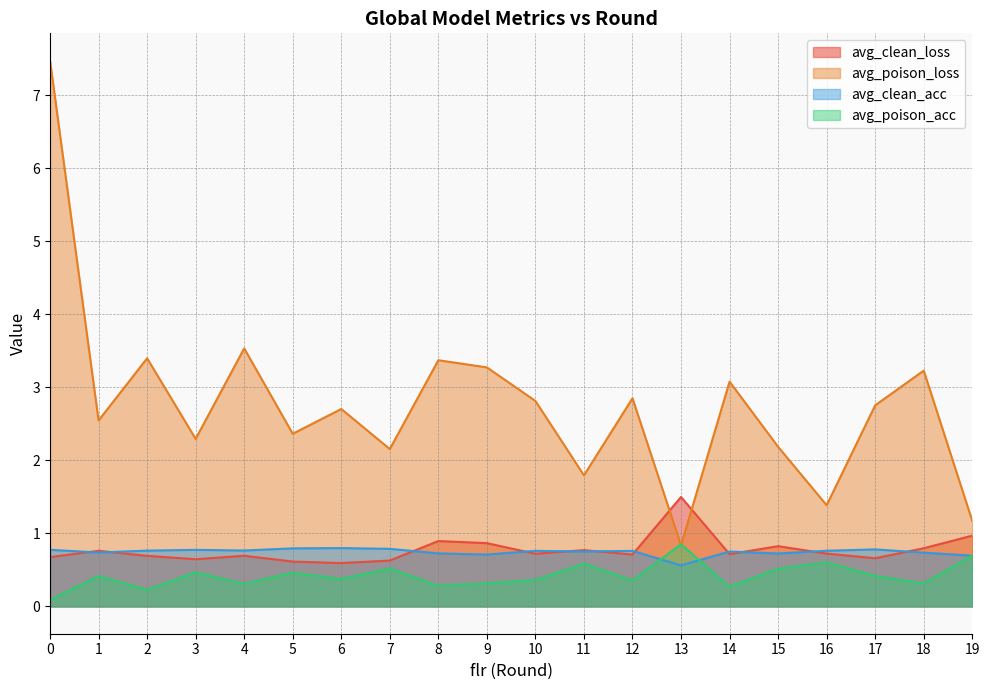

Reading right to left, what are all the values shown in this chart?

avg_clean_loss: 19=1.0	18=0.8	17=0.7	16=0.7	15=0.8	14=0.7	13=1.5	12=0.7	11=0.8	10=0.7	9=0.9	8=0.9	7=0.6	6=0.6	5=0.6	4=0.7	3=0.6	2=0.7	1=0.8	0=0.7
avg_poison_loss: 19=1.2	18=3.2	17=2.8	16=1.4	15=2.2	14=3.1	13=0.8	12=2.8	11=1.8	10=2.8	9=3.3	8=3.4	7=2.2	6=2.7	5=2.4	4=3.5	3=2.3	2=3.4	1=2.5	0=7.5
avg_clean_acc: 19=0.7	18=0.7	17=0.8	16=0.8	15=0.7	14=0.8	13=0.6	12=0.8	11=0.8	10=0.8	9=0.7	8=0.7	7=0.8	6=0.8	5=0.8	4=0.8	3=0.8	2=0.8	1=0.7	0=0.8
avg_poison_acc: 19=0.7	18=0.3	17=0.4	16=0.6	15=0.5	14=0.3	13=0.9	12=0.4	11=0.6	10=0.4	9=0.3	8=0.3	7=0.5	6=0.4	5=0.5	4=0.3	3=0.5	2=0.2	1=0.4	0=0.1